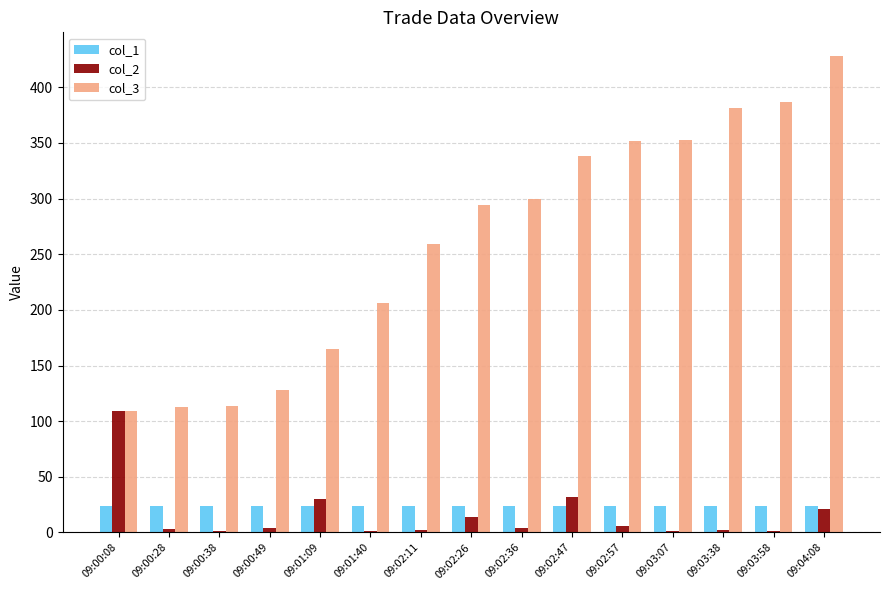

Is it true that col_1 equals 23.4 at 09:03:58?

True